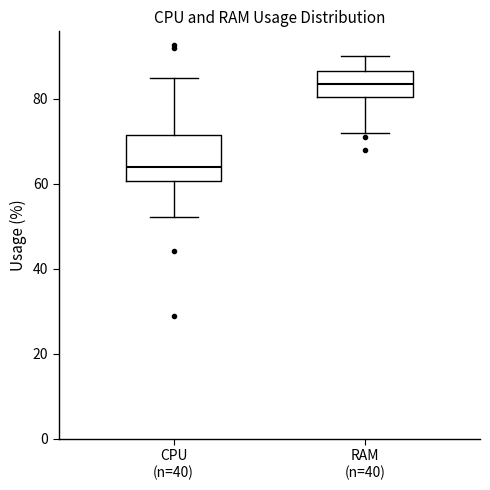

Which box's median line is the lowest?

CPU (n=40)